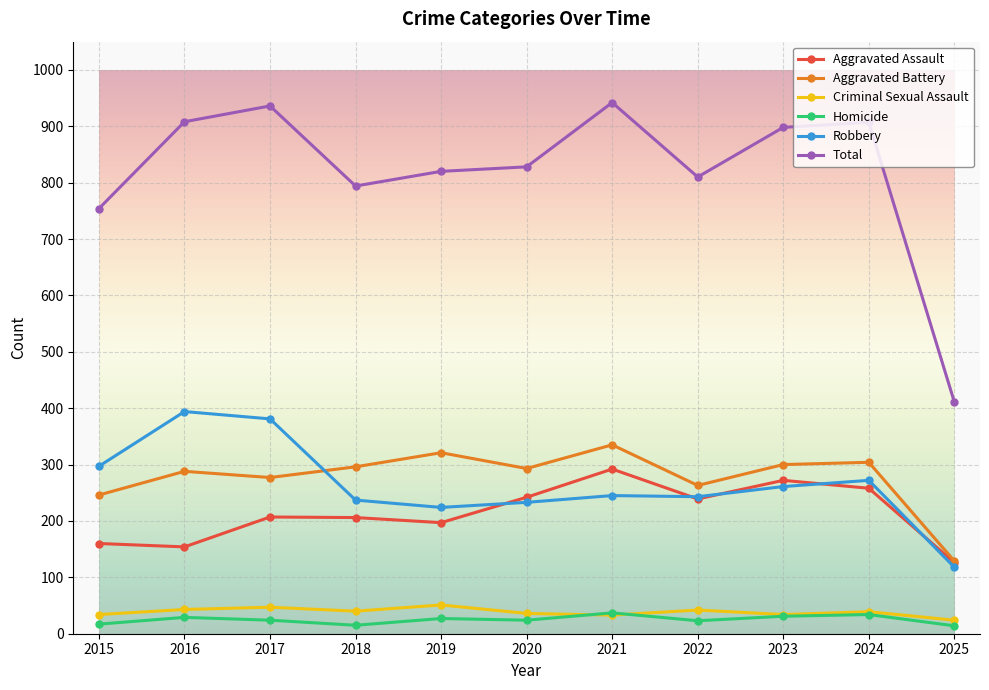

True or false: Total and Criminal Sexual Assault intersect in this chart.

False